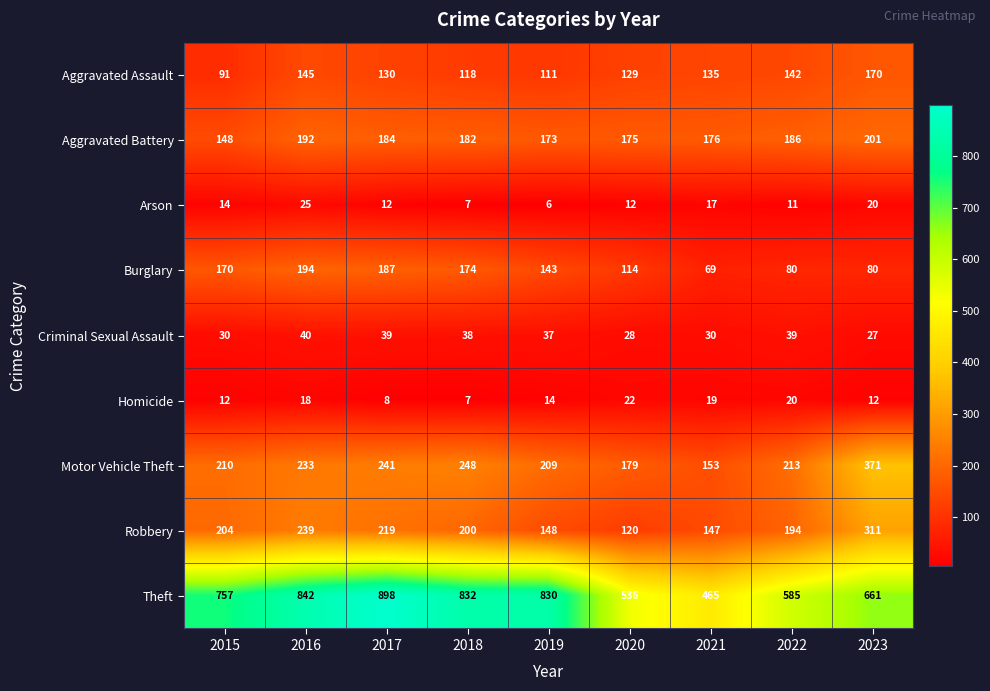

What is the difference between the second highest and second lowest values in the Robbery series?

92